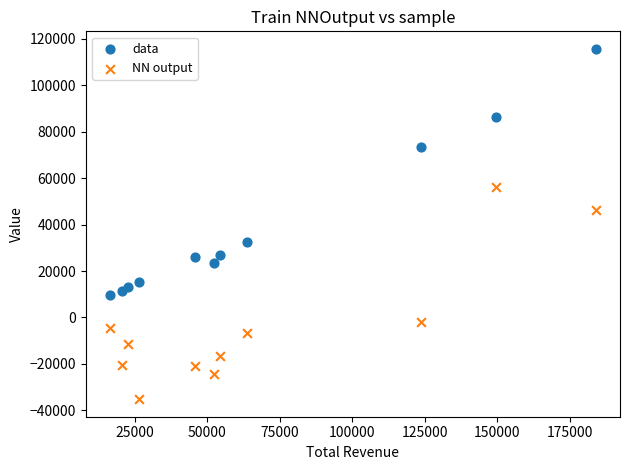

Across all series, what Y value is closest to 40250?

46300